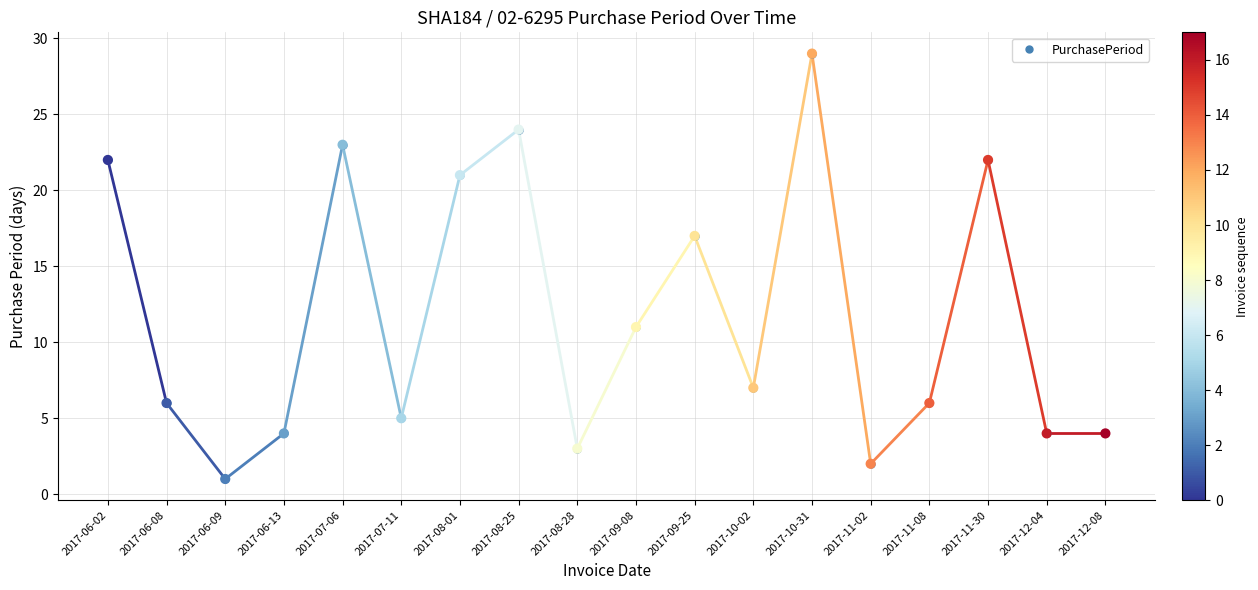

What is the change in value from 2017-06-13 to 2017-08-28?

-1